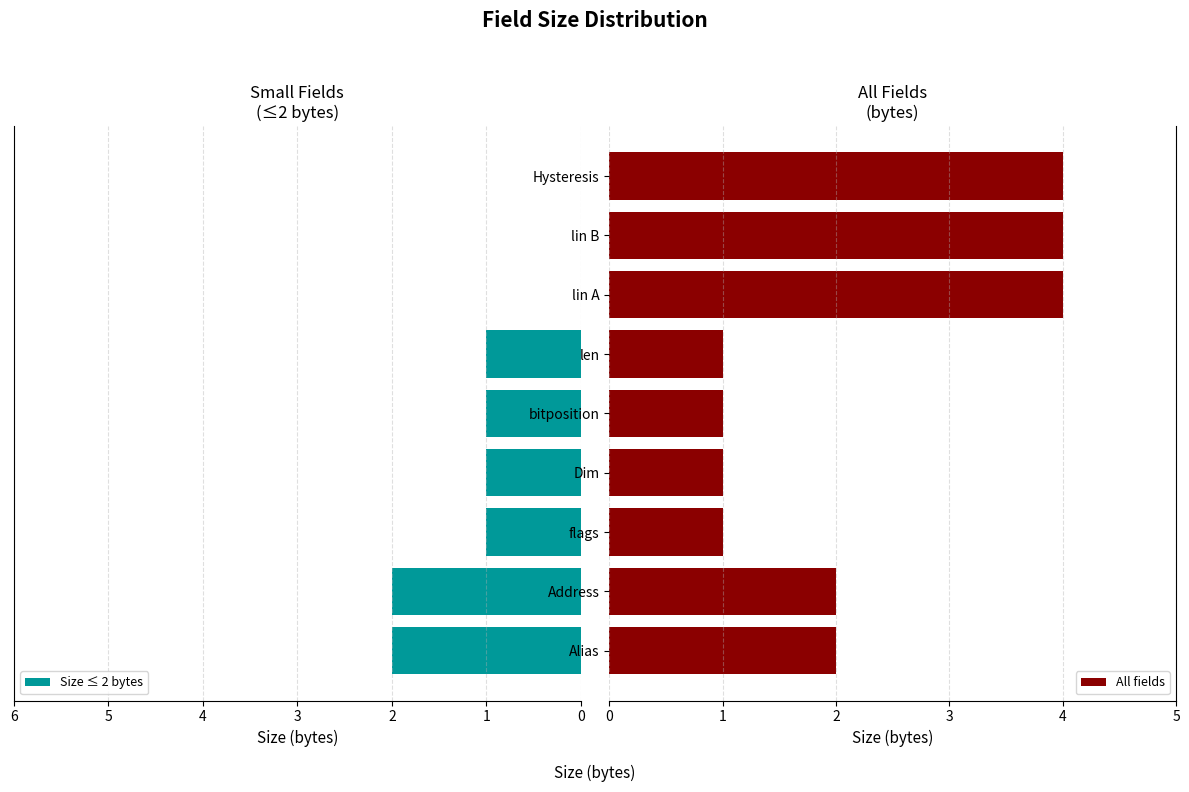

What is the difference between the second highest and second lowest values in the All fields series?

3